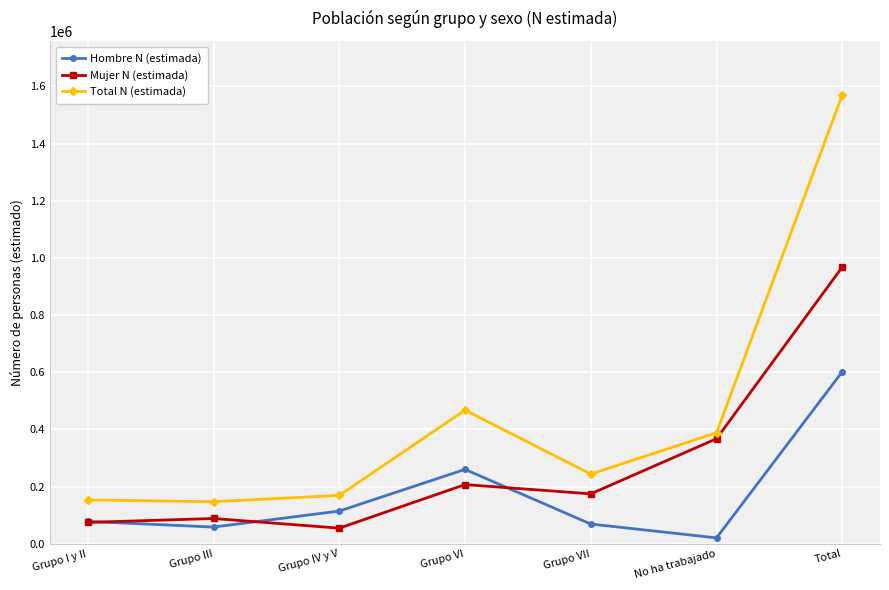

True or false: Total N (estimada) has a value of 277911 at Grupo IV y V.

False